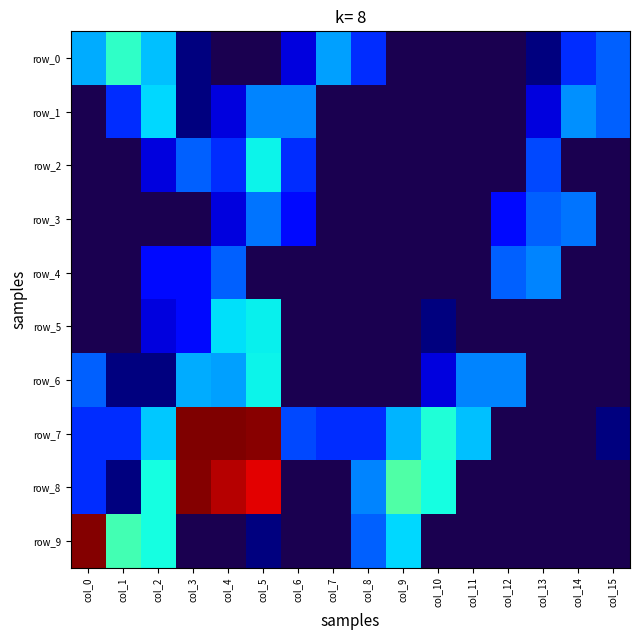

The value of row_2 at col_5 is 36. True or false?

False